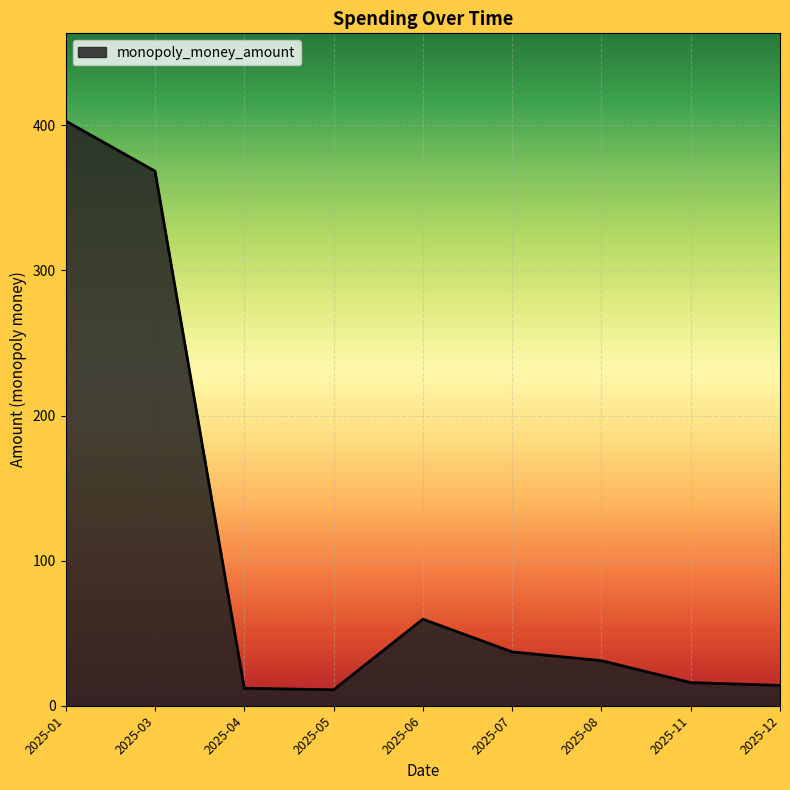

Where is the data nearest to the value 206?

2025-06